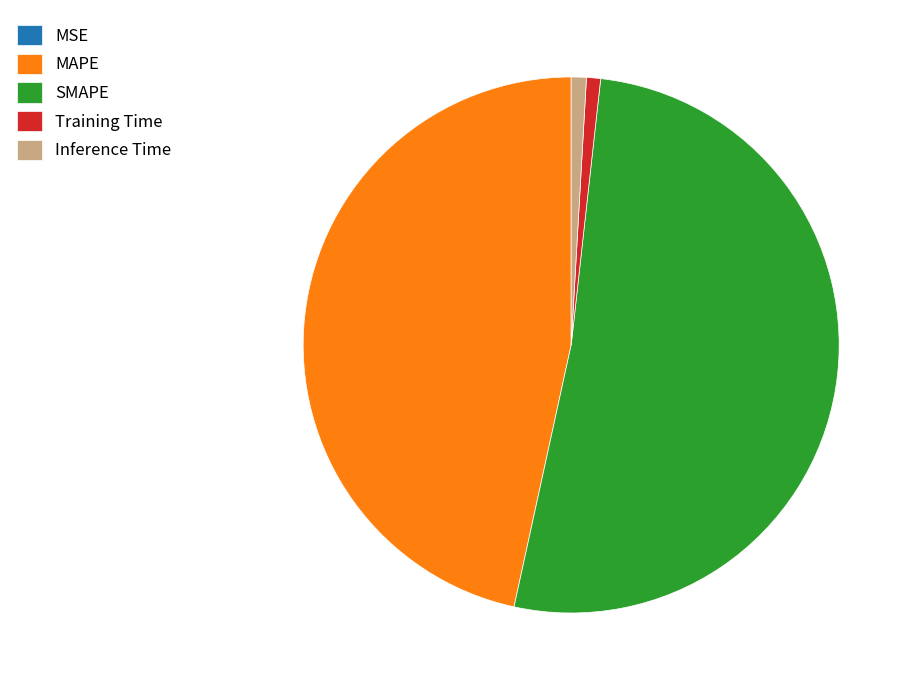

Do SMAPE and Inference Time together represent more than half of the pie?

Yes